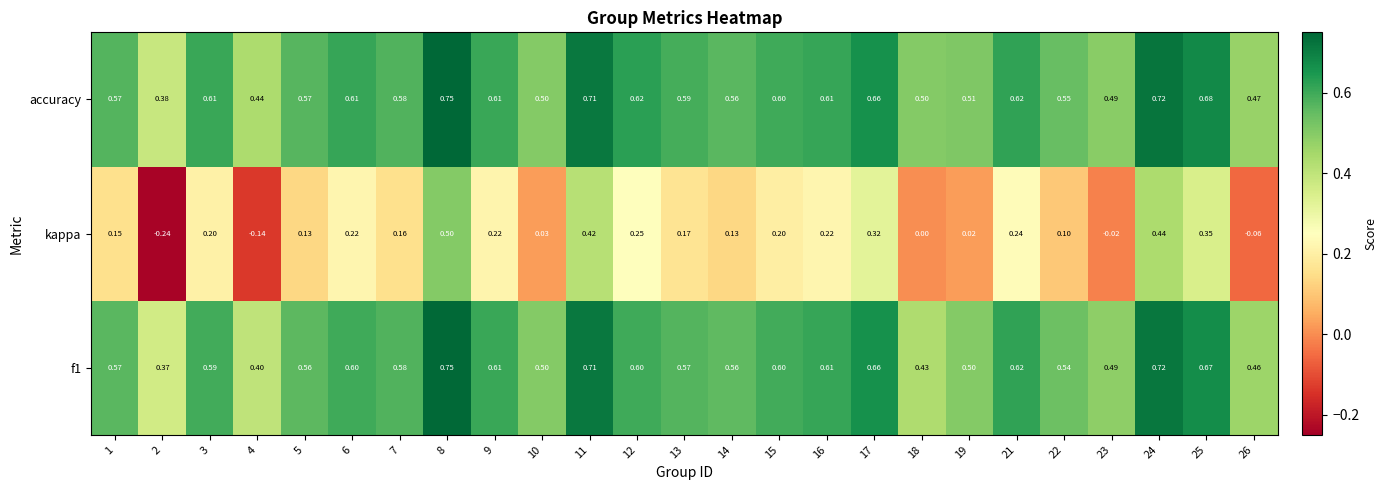

Which series has the largest total across all categories?

accuracy